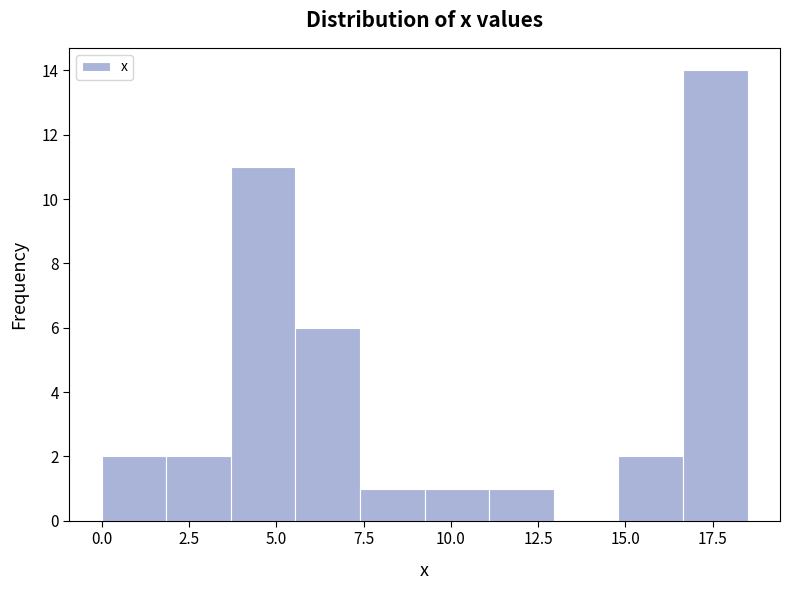

Read against the x-axis, roughly where is the centre of the tallest bar?

17.5